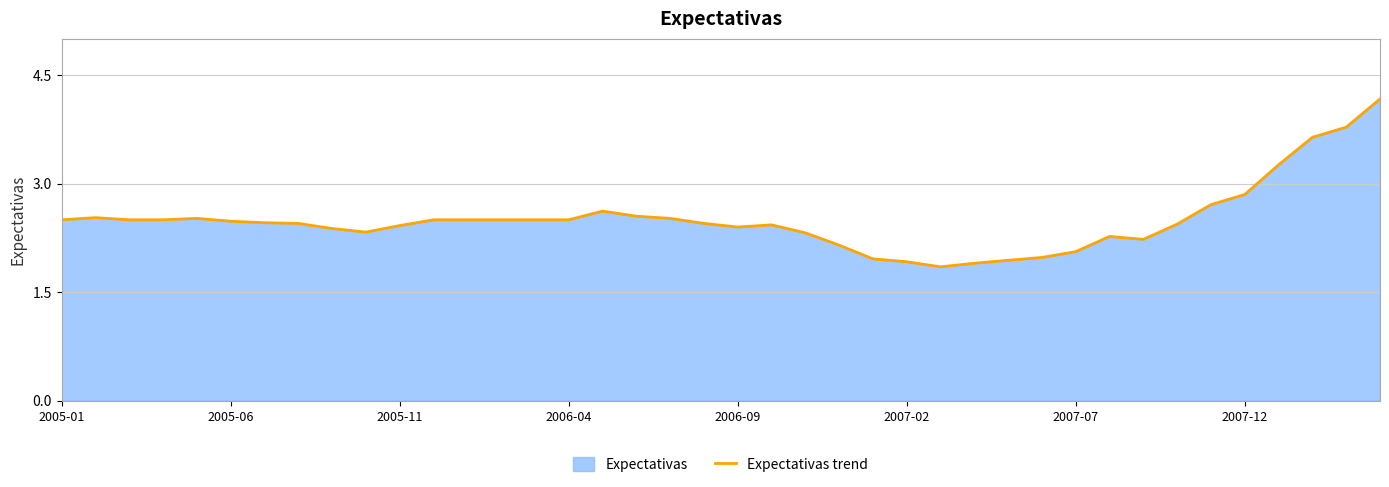

What is the difference between the maximum and minimum values?

2.3